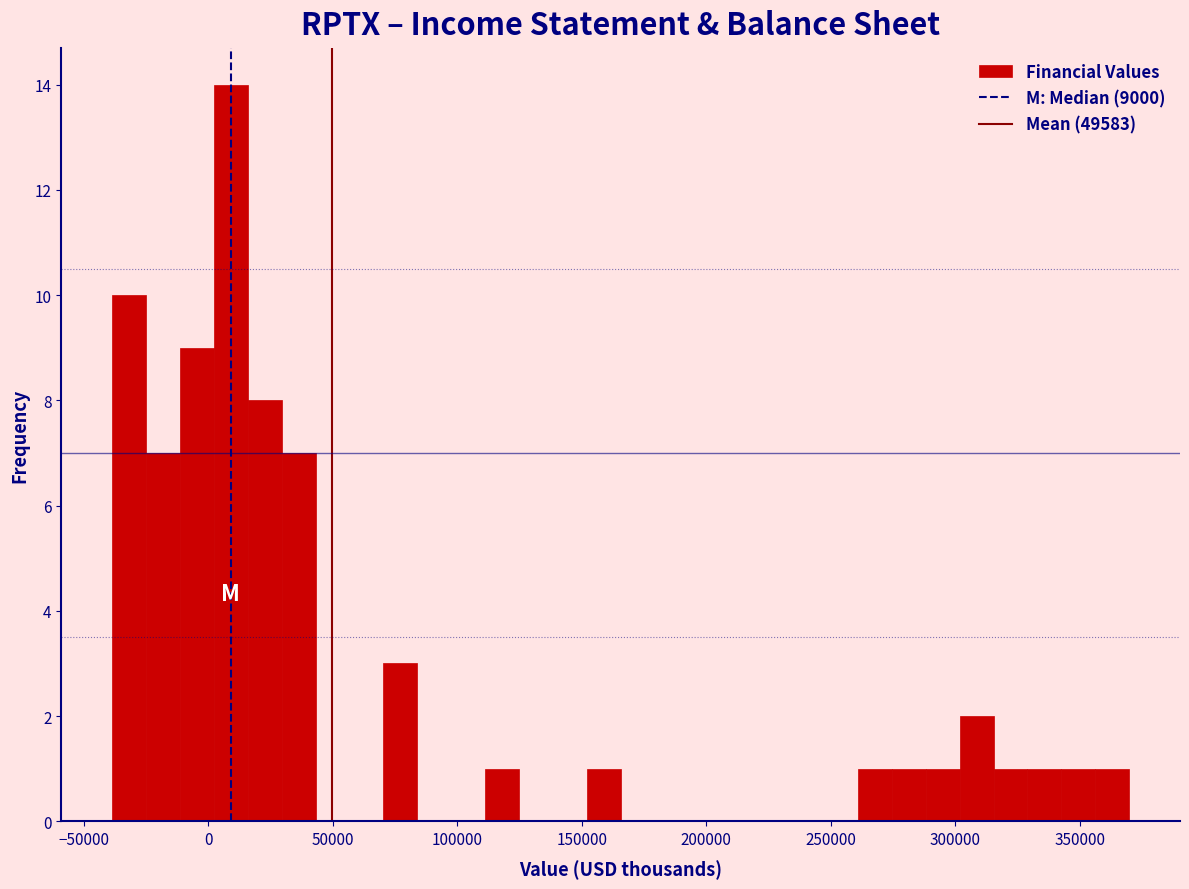

Around what value on the x-axis is the tallest bar? Give the approximate position of its centre, as read against the axis.

10000